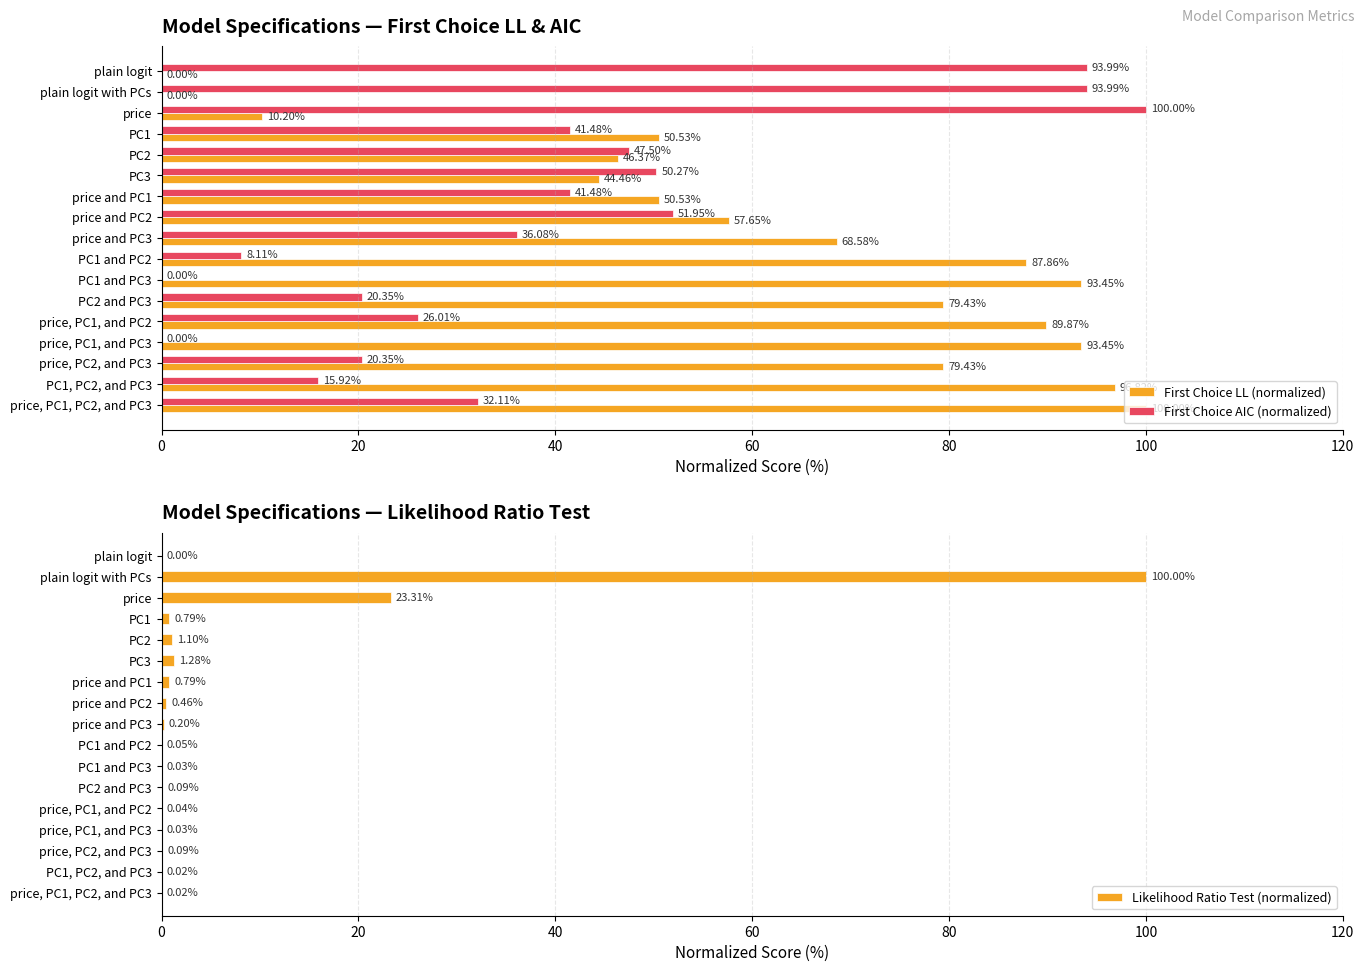

Which series has the largest range (max minus min)?

First Choice LL (normalized)